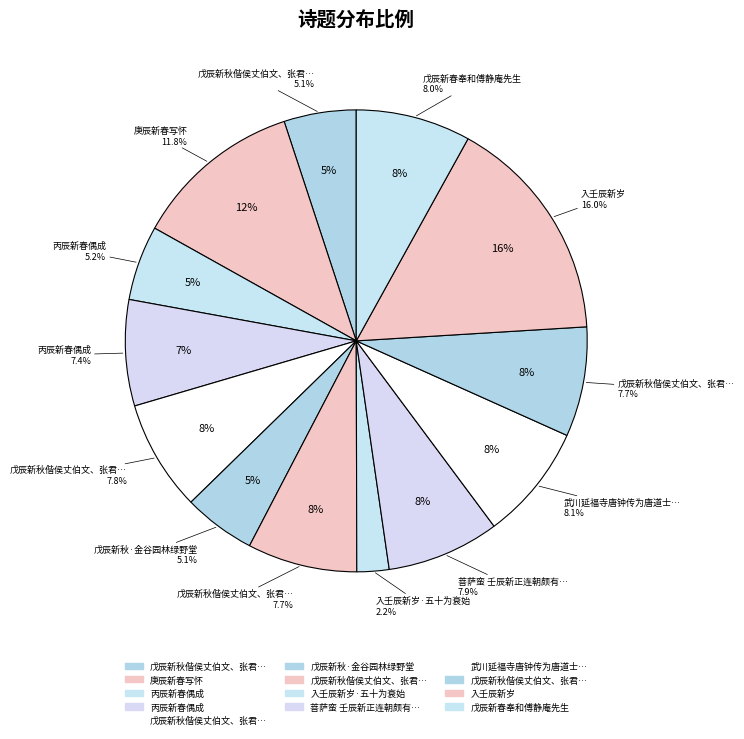

What is the smallest slice in the pie chart?

入壬辰新岁·五十为衰始